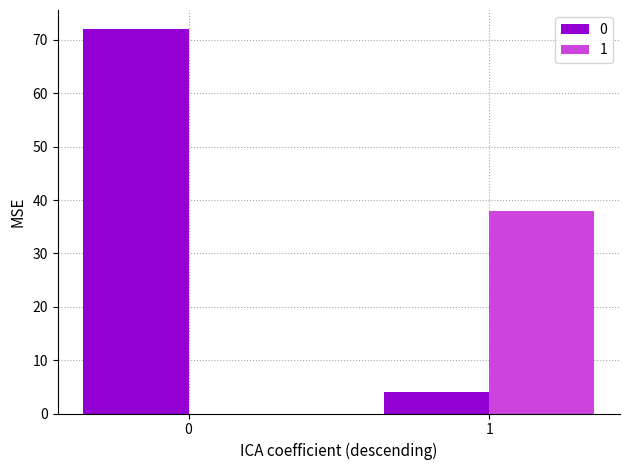

What is the maximum value shown in the chart?

72